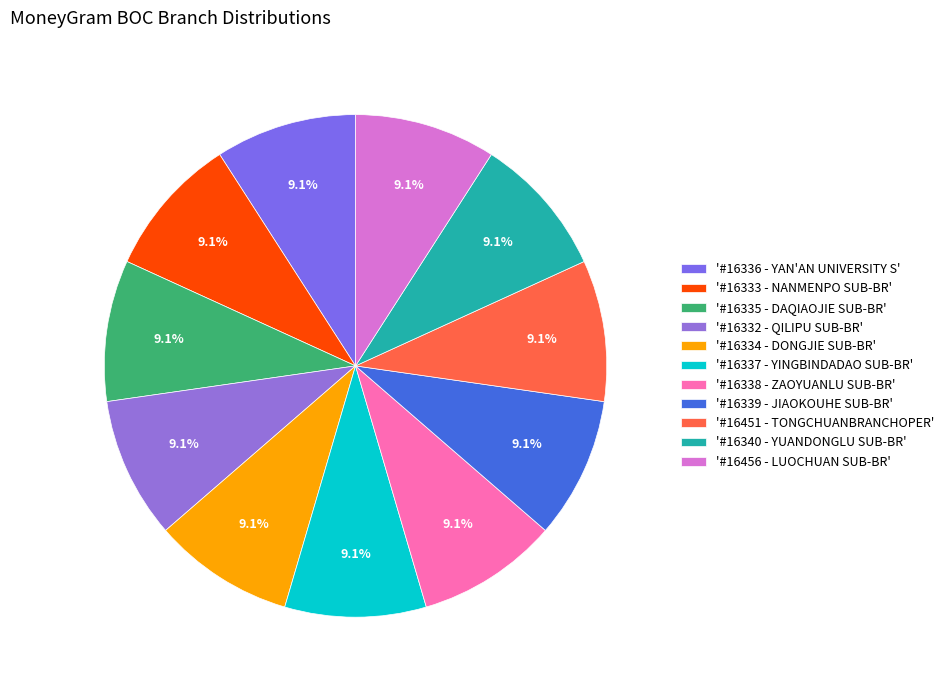

Which slice is the largest?

BOC - #16451 - SAXTC TONGCHUANBRANCHOPER